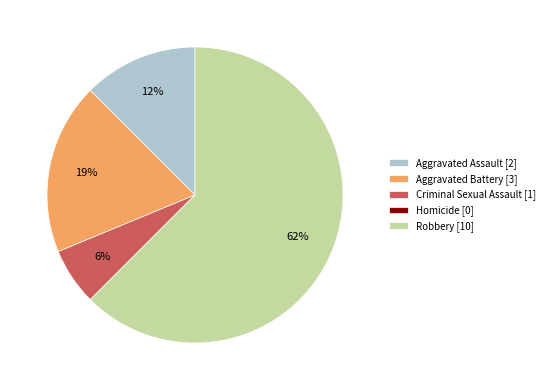

The Aggravated Battery slice represents 4% of the pie. True or false?

False